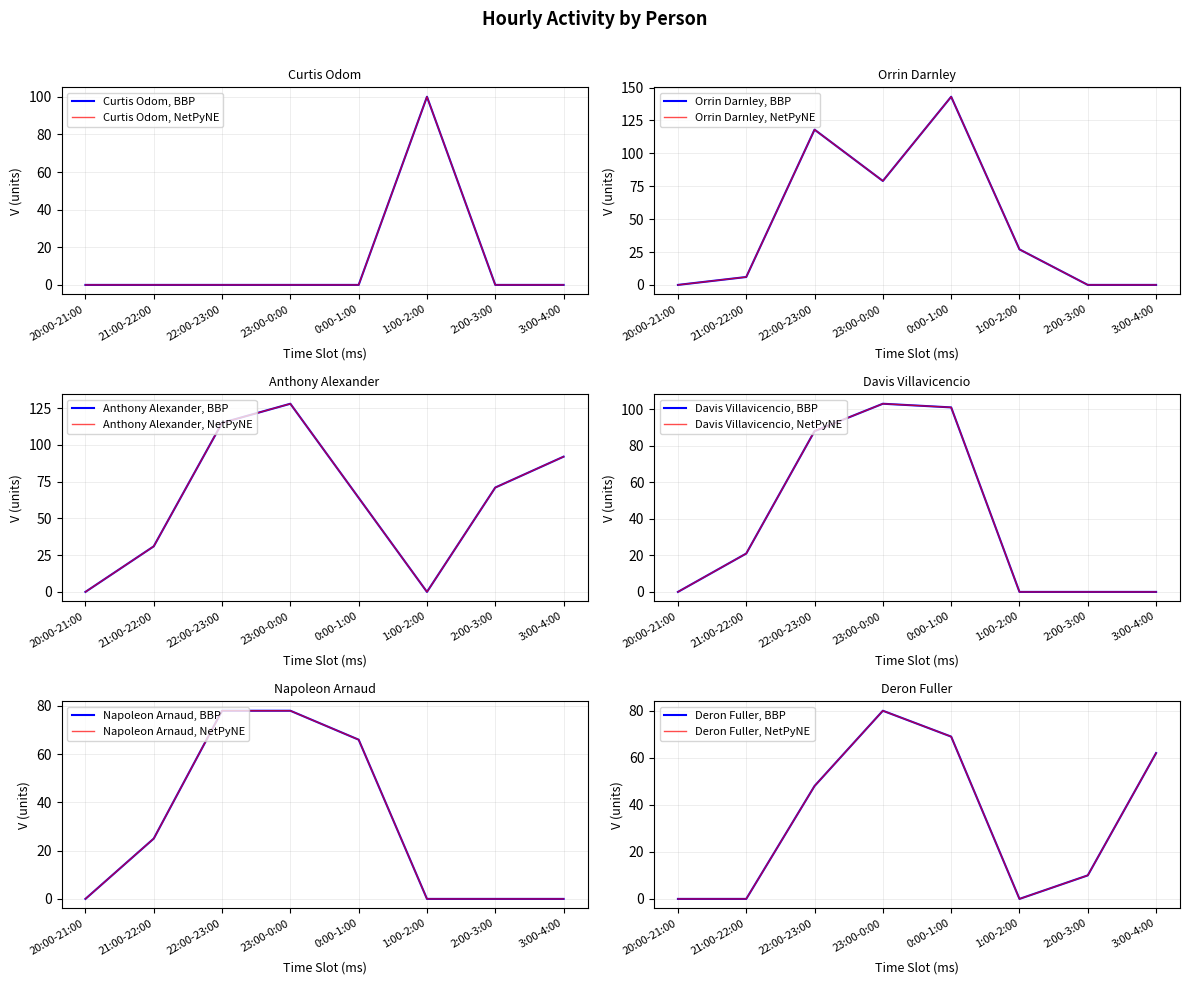

At which label is Curtis Odom closest to 50?

20:00-21:00